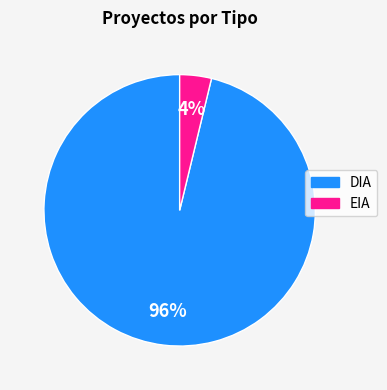

Between DIA and EIA, which is larger?

DIA